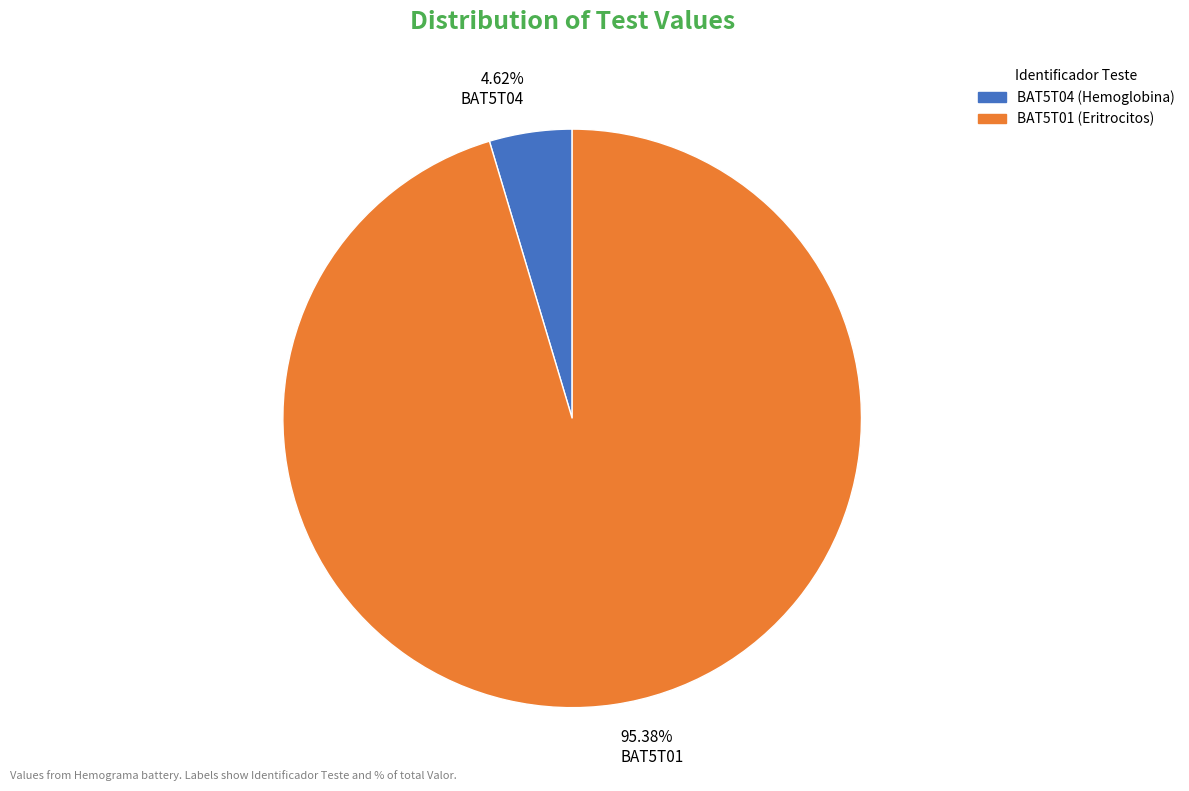

Which category has the biggest portion of the pie?

95.38% BAT5T01